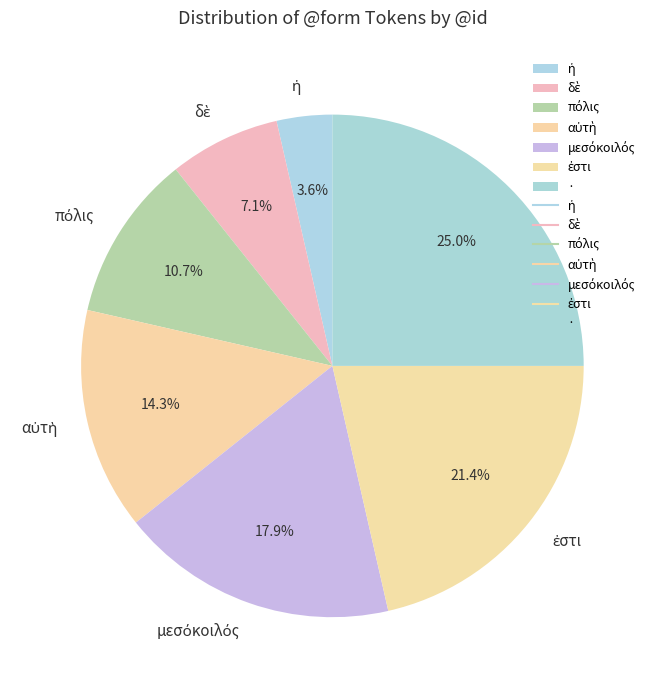

How much of the chart is everything except ·?

75.0%